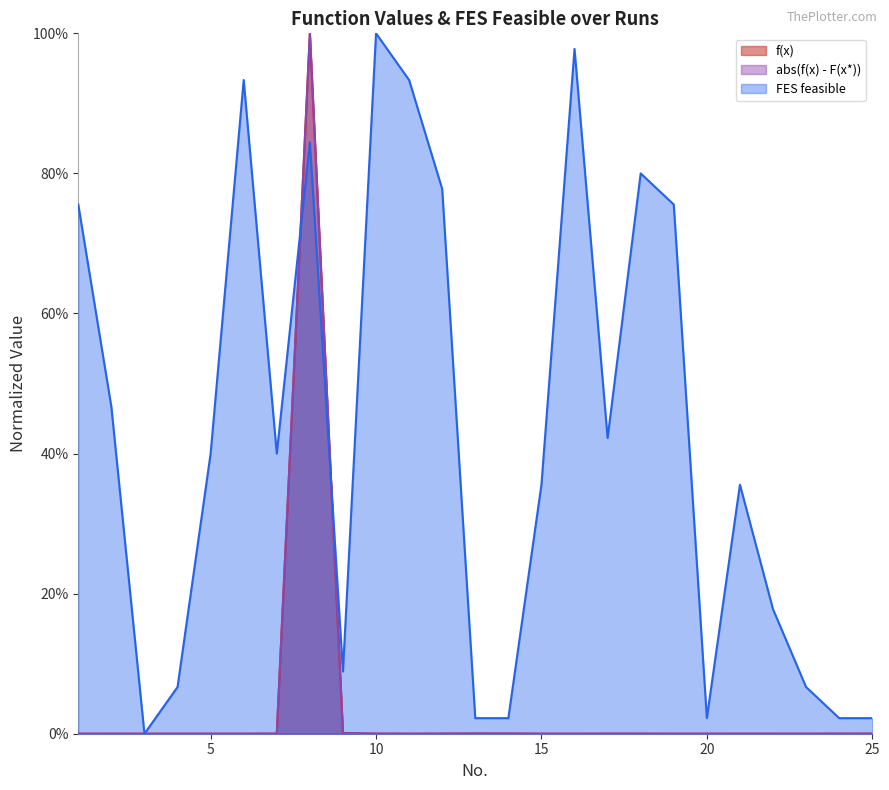

List the labels in order of abs(f(x) - F(x*)) value, smallest first.

19, 23, 1, 20, 3, 5, 6, 15, 16, 11, 4, 2, 22, 21, 18, 17, 24, 12, 7, 25, 10, 14, 13, 9, 8